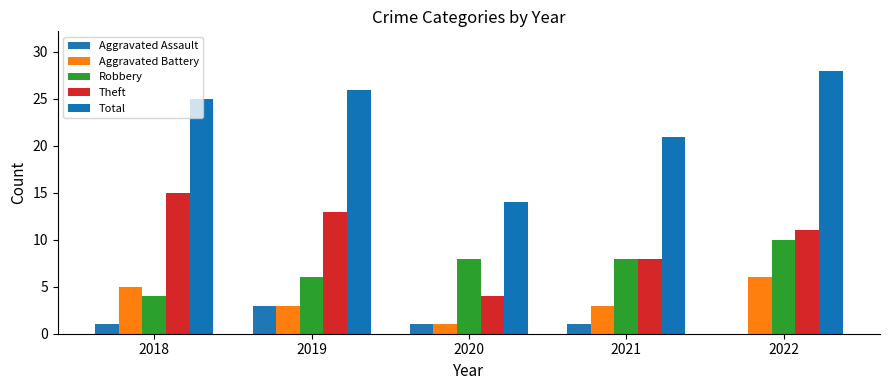

What is the greatest value displayed?

28